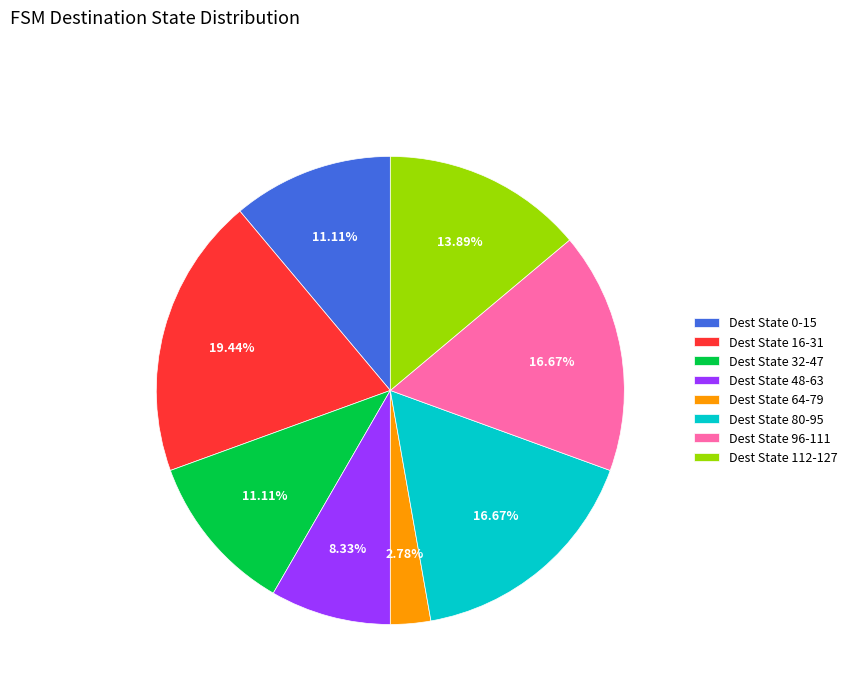

Which has a higher value, Dest State 96-111 or Dest State 64-79?

Dest State 96-111